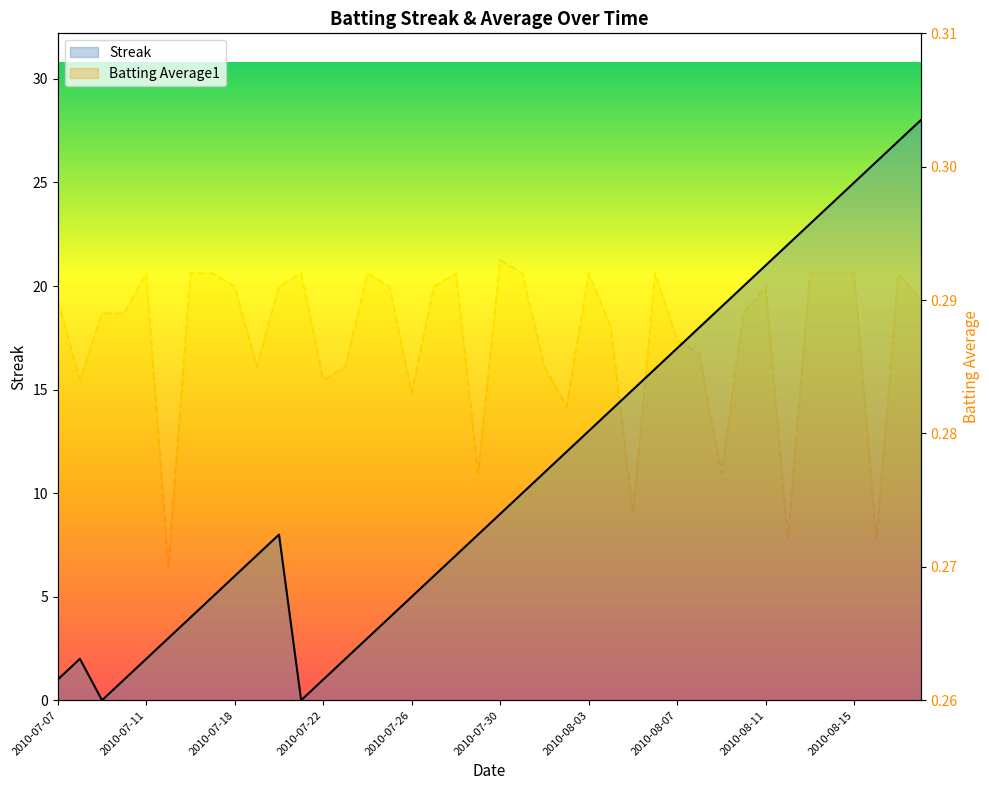

List the series in order of their overall mean, highest first.

Streak, Batting Average1